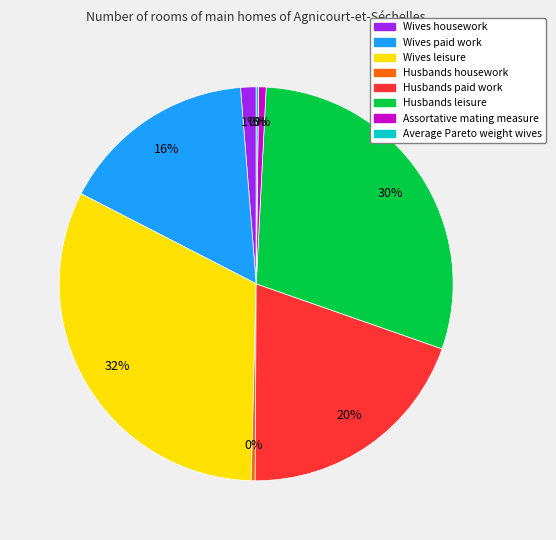

Is there a majority slice in this chart?

No